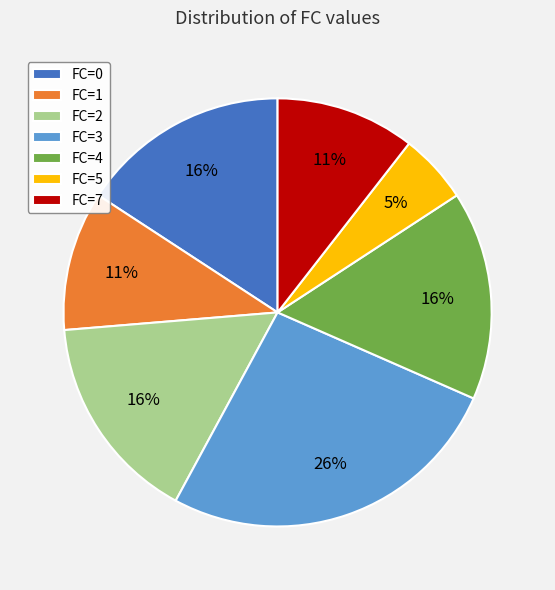

Which category has the smallest portion of the pie?

FC=5